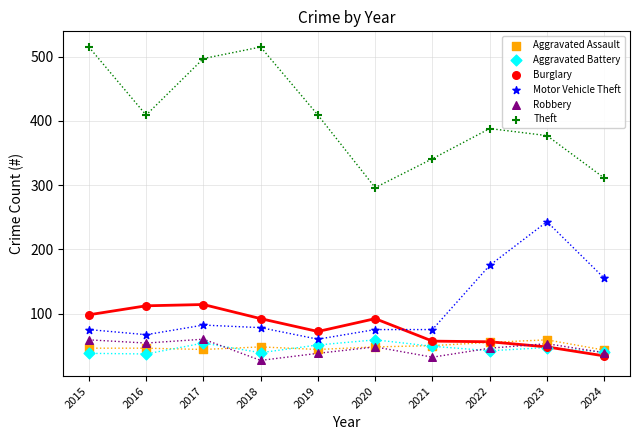

What are all the series names shown in the legend?

Aggravated Assault, Aggravated Battery, Burglary, Motor Vehicle Theft, Robbery, Theft